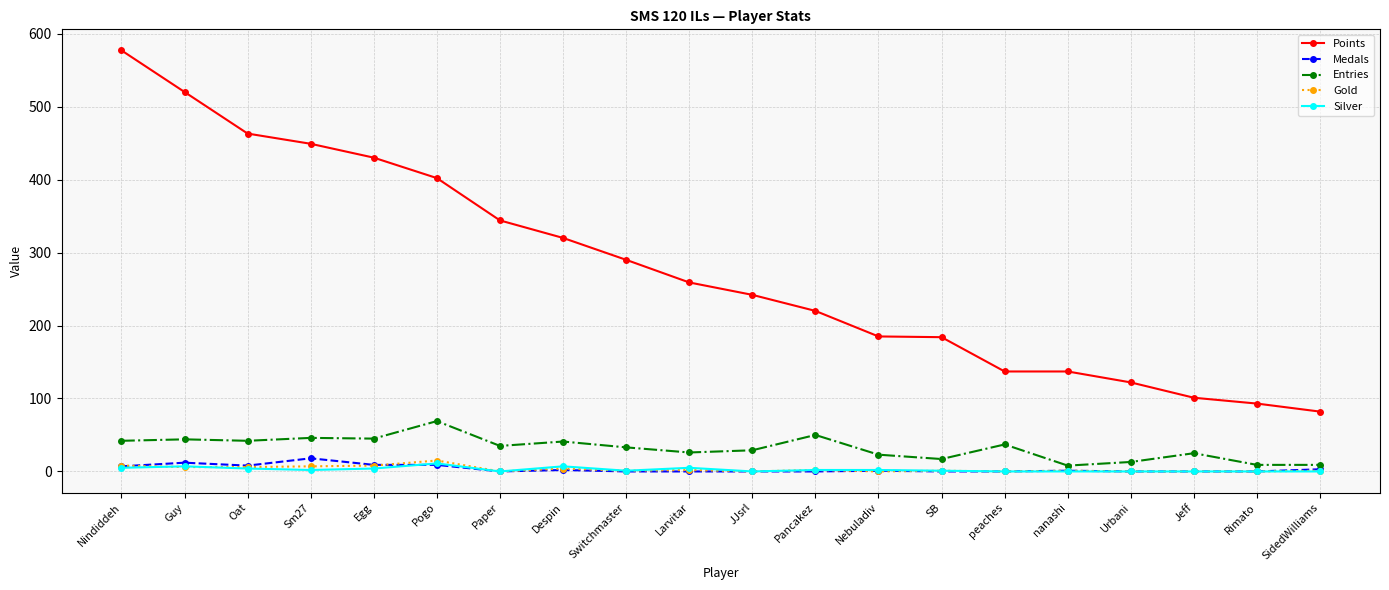

The value of Points at Guy is 520. True or false?

True